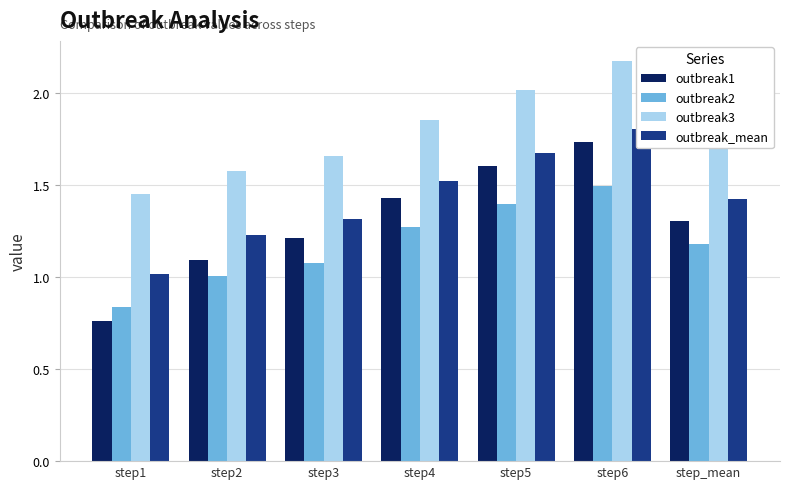

What is the highest value of the outbreak_mean series?

1.8